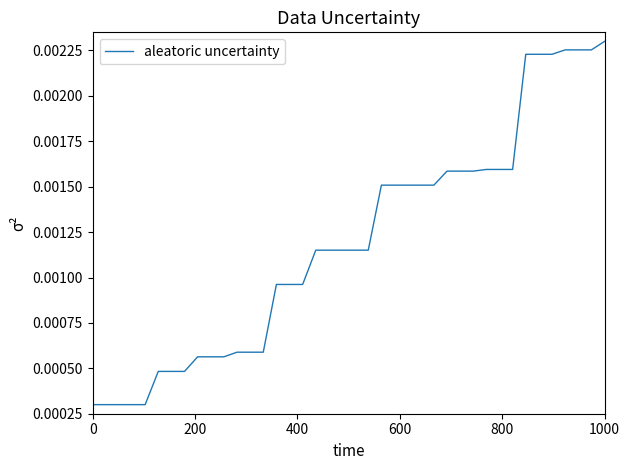

At which category does the chart reach its peak across all series?

1000